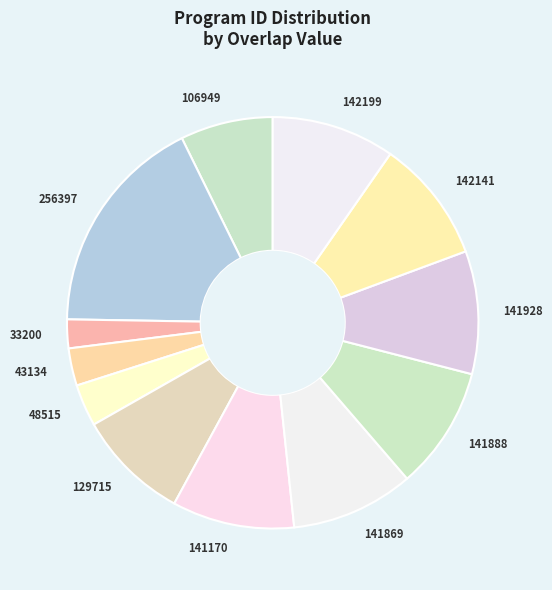

How many slices are in this pie chart?

12